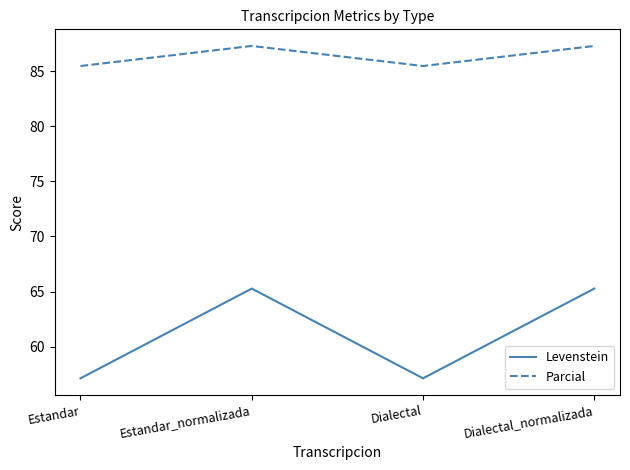

Is it true that Parcial equals 87.3 at Dialectal_normalizada?

True